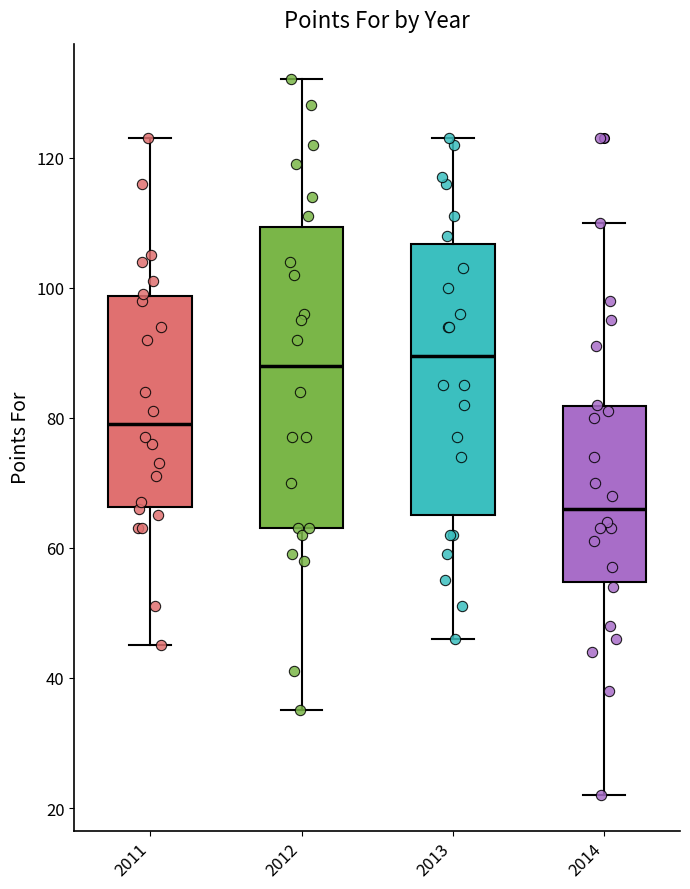

Comparing the boxes themselves (not the whiskers), which one is the tallest?

2012